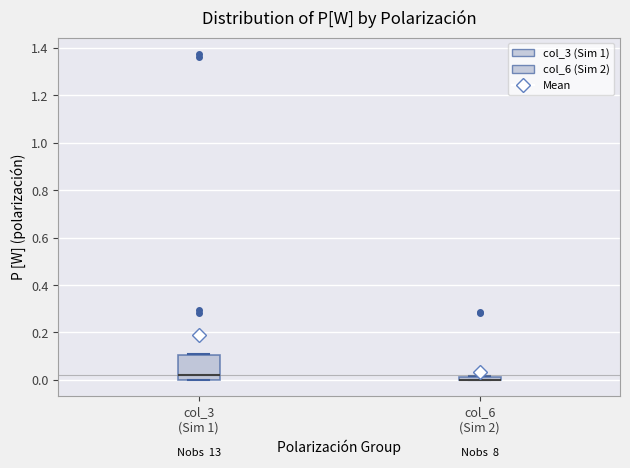

Which box is the tallest, from its lower edge to its upper edge?

col_3 (Sim 1)